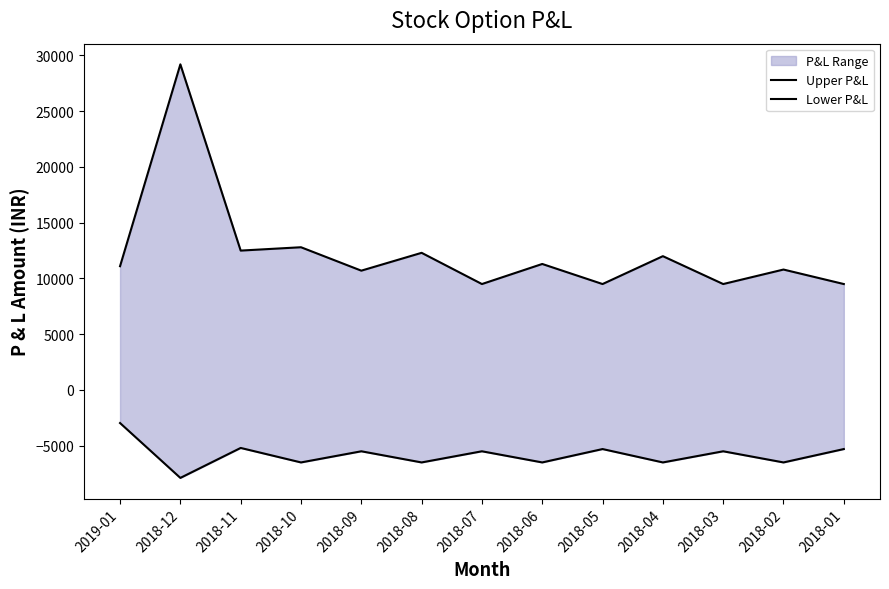

At which category does Upper P&L reach its first local valley?

2018-11